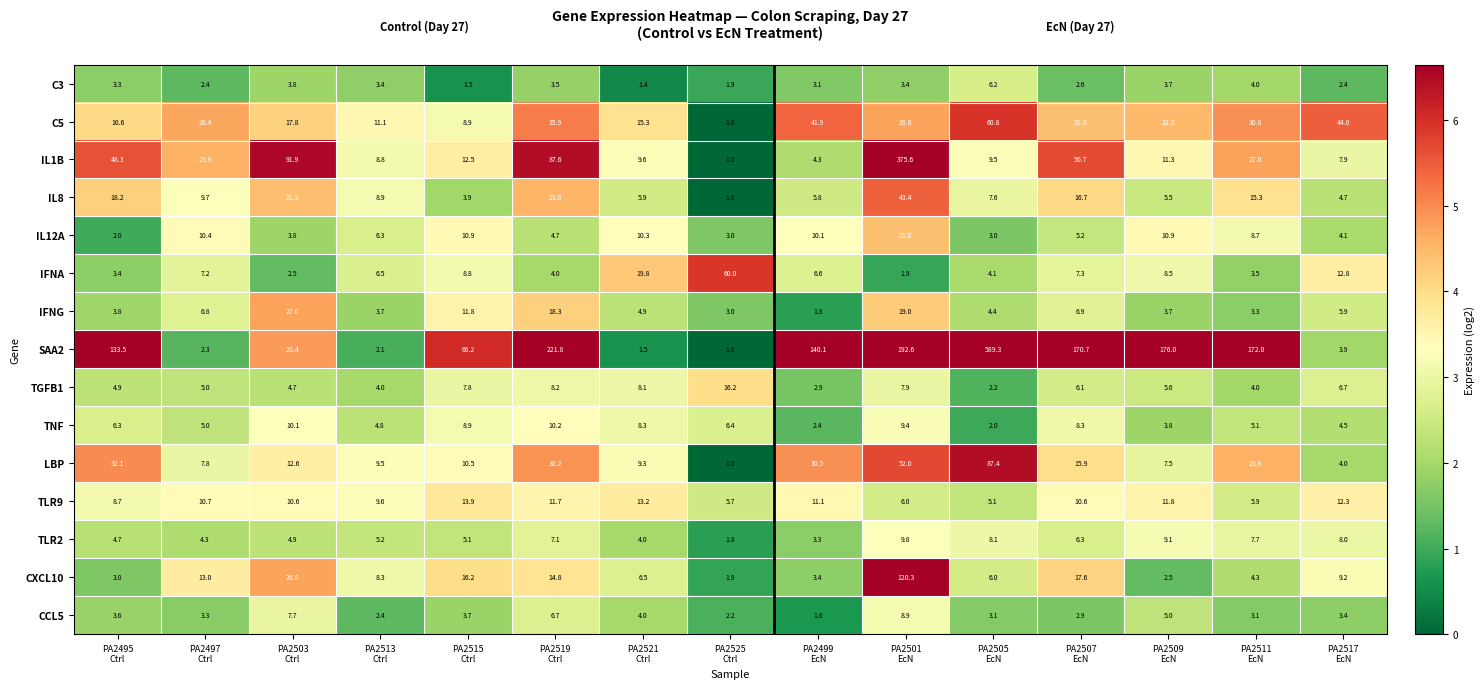

What is the difference between the second highest and second lowest values in the CXCL10 series?

24.3